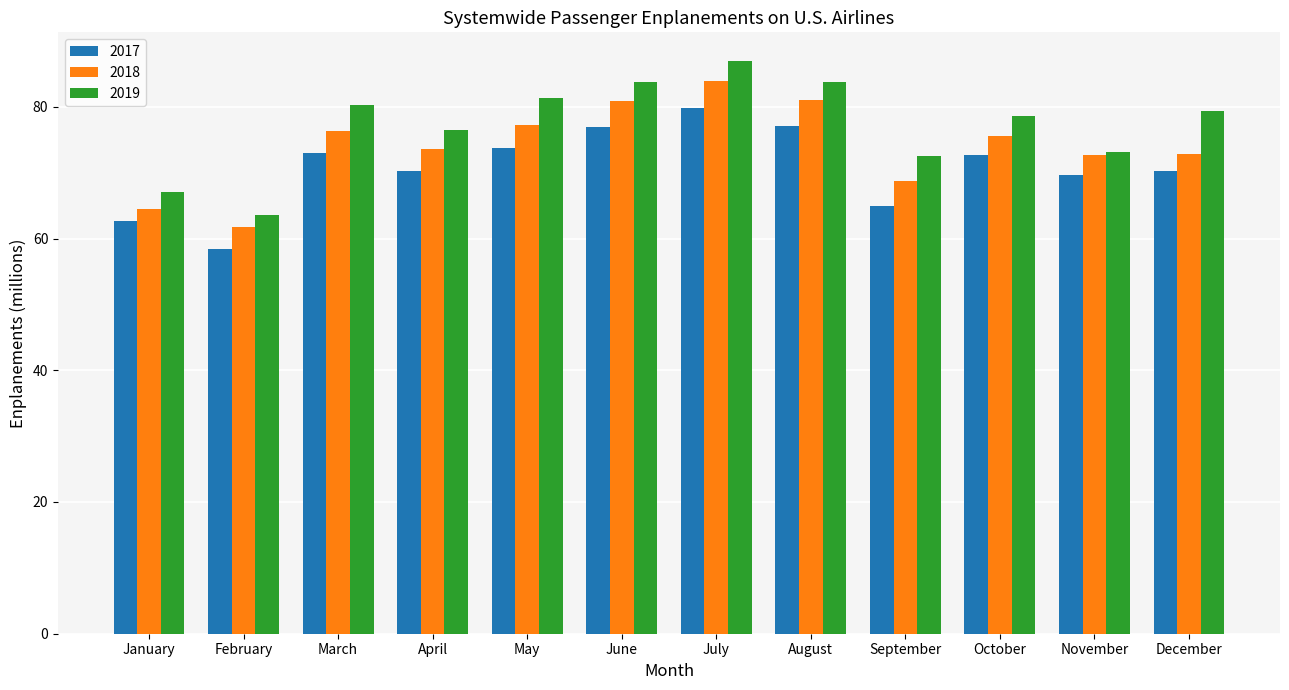

What is the highest value of the 2019 series?

87.0